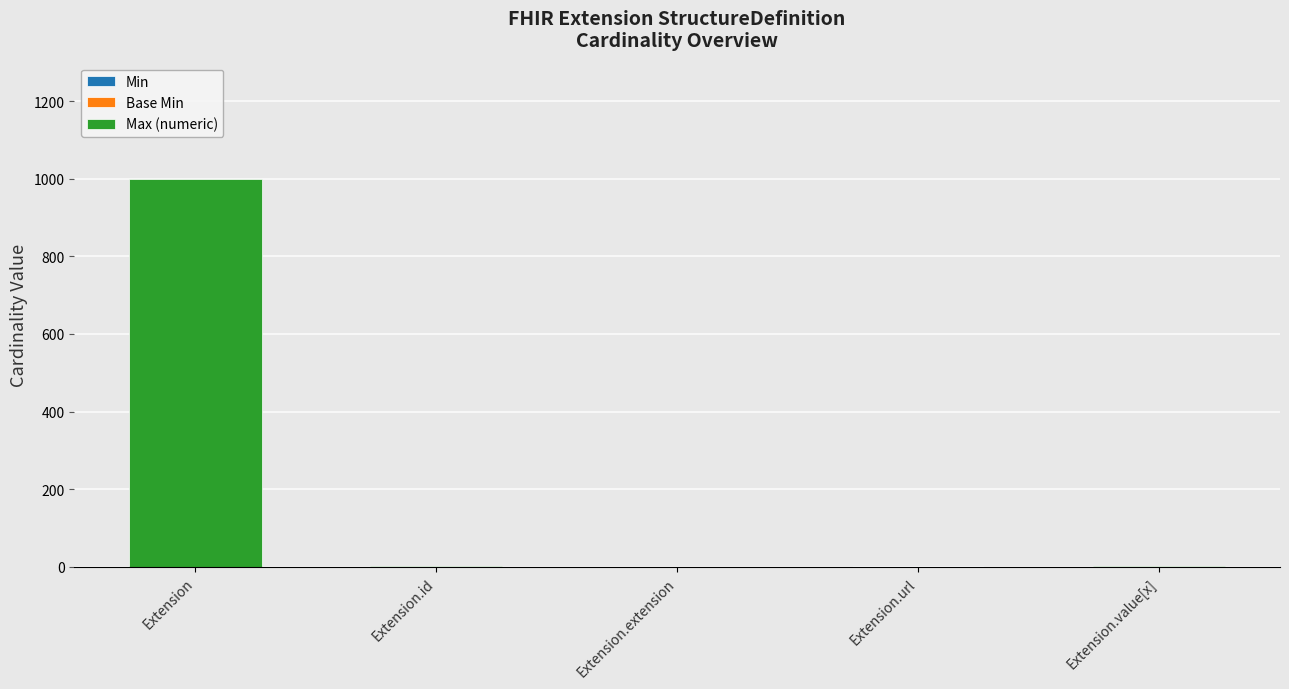

At which category is the sum across all series the highest?

Extension